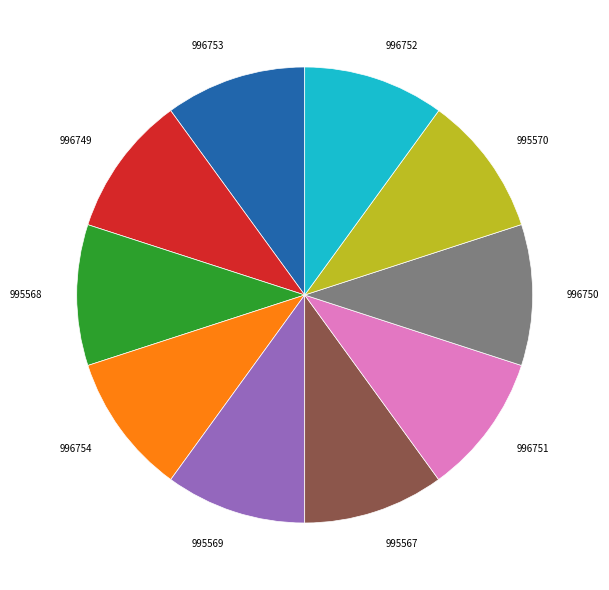

How many slices are in this pie chart?

10